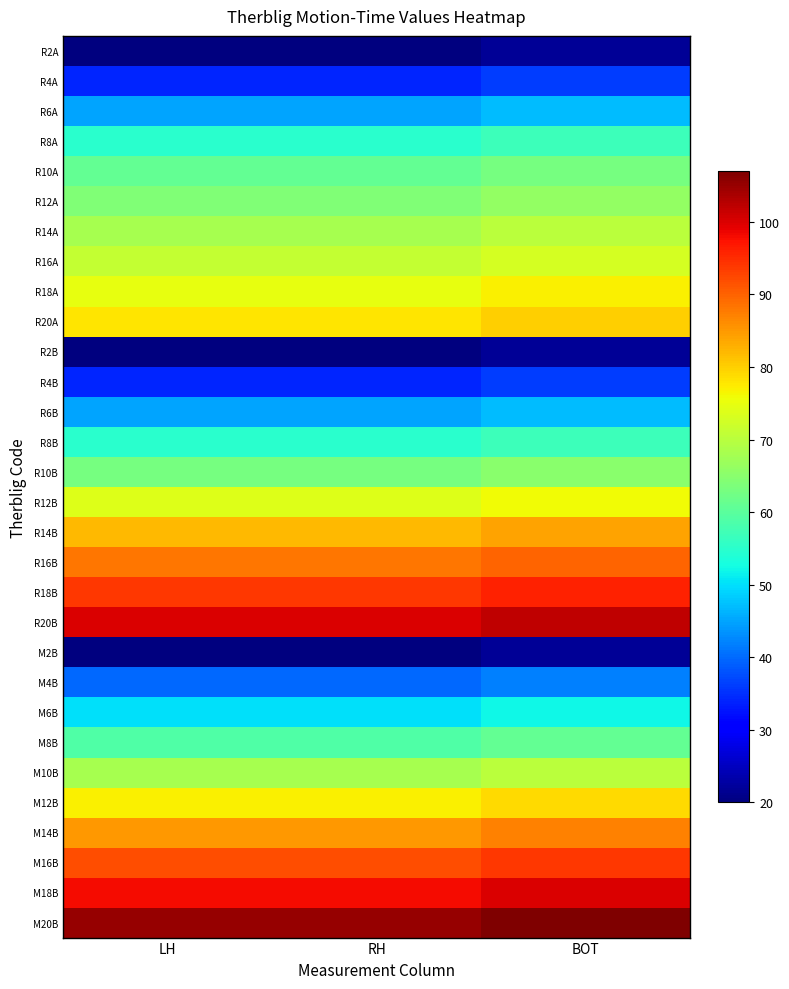

At which category does the chart reach its minimum across all series?

LH